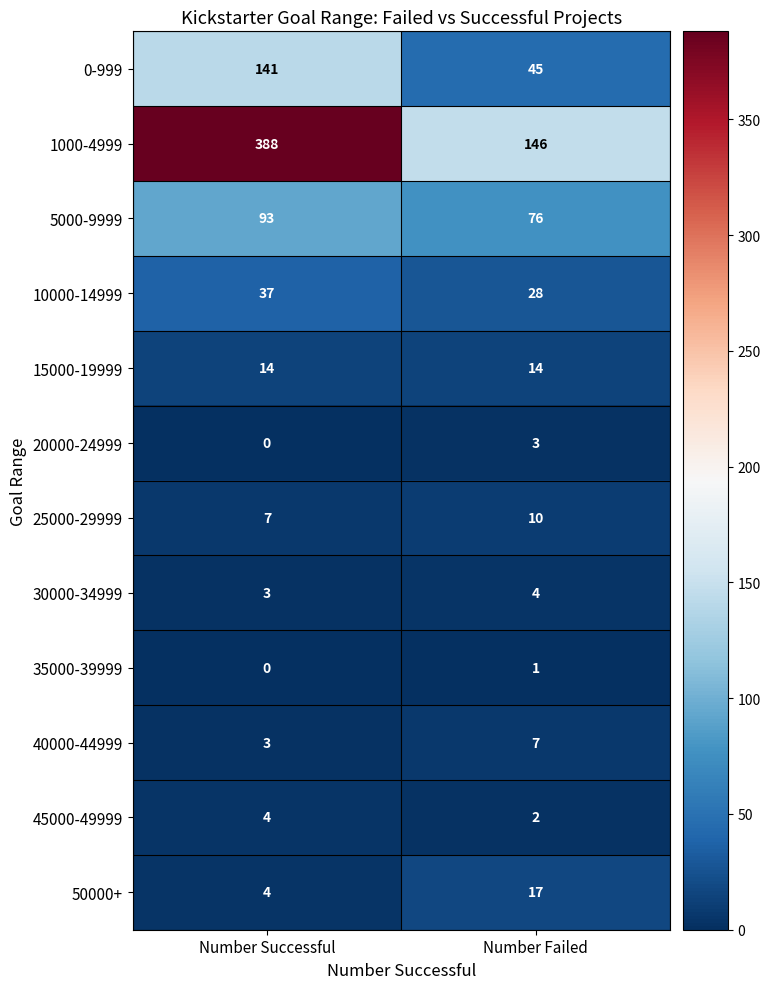

Read the 5000-9999 value at Number Failed, to the nearest 10.

80